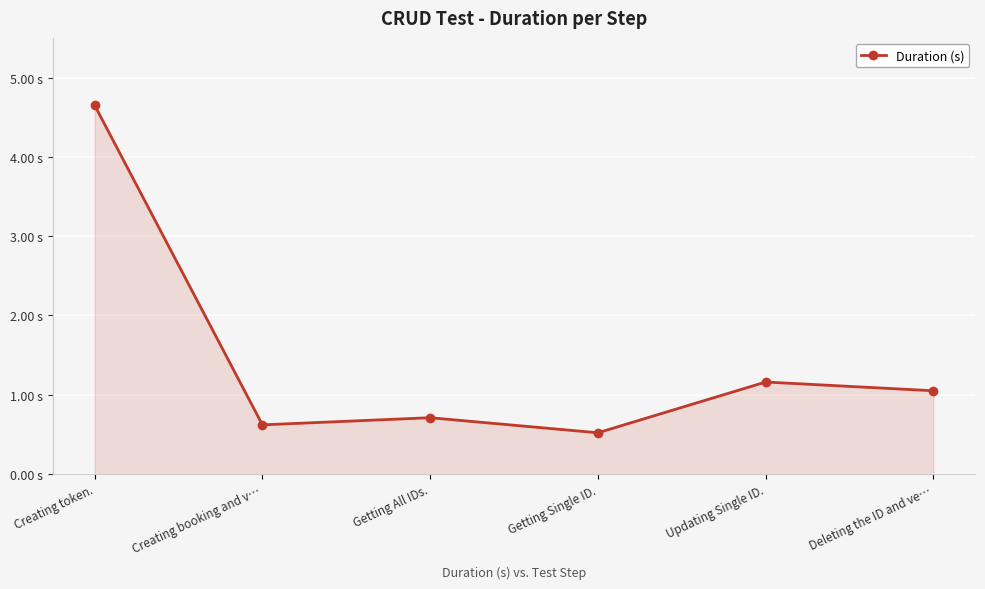

What is the difference between the maximum and minimum values?

4.1